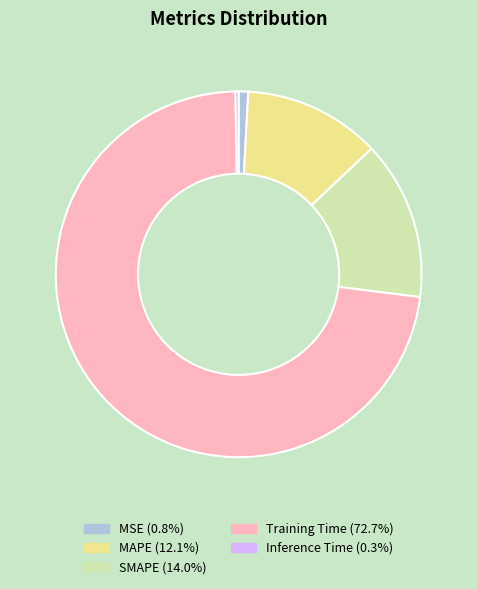

Which category accounts for the majority?

Training Time